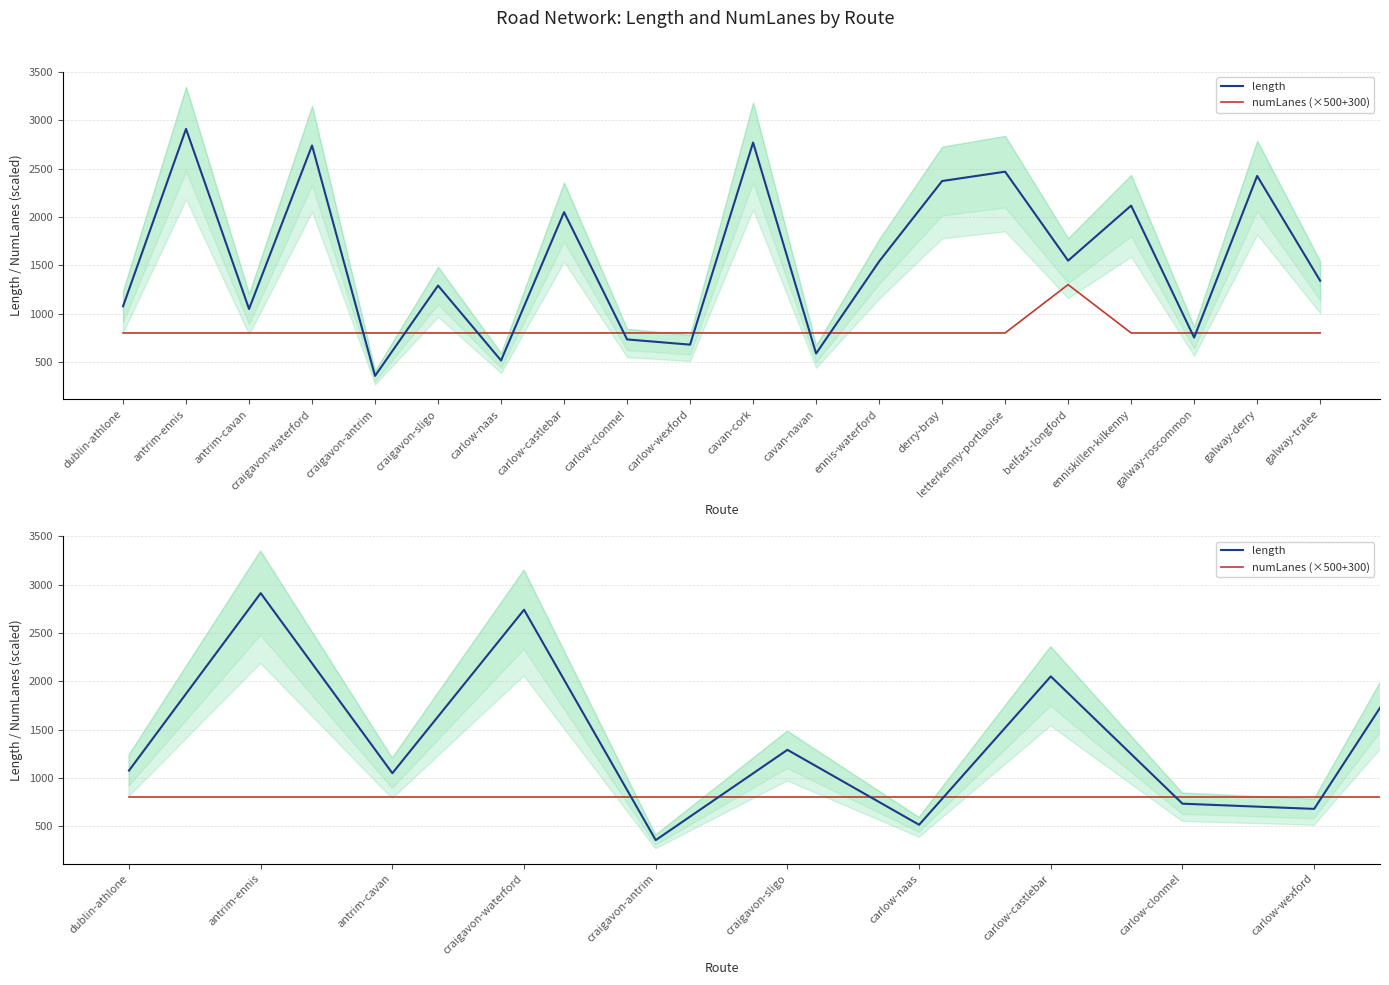

Between craigavon-antrim and carlow-castlebar, which series saw the biggest shift?

length